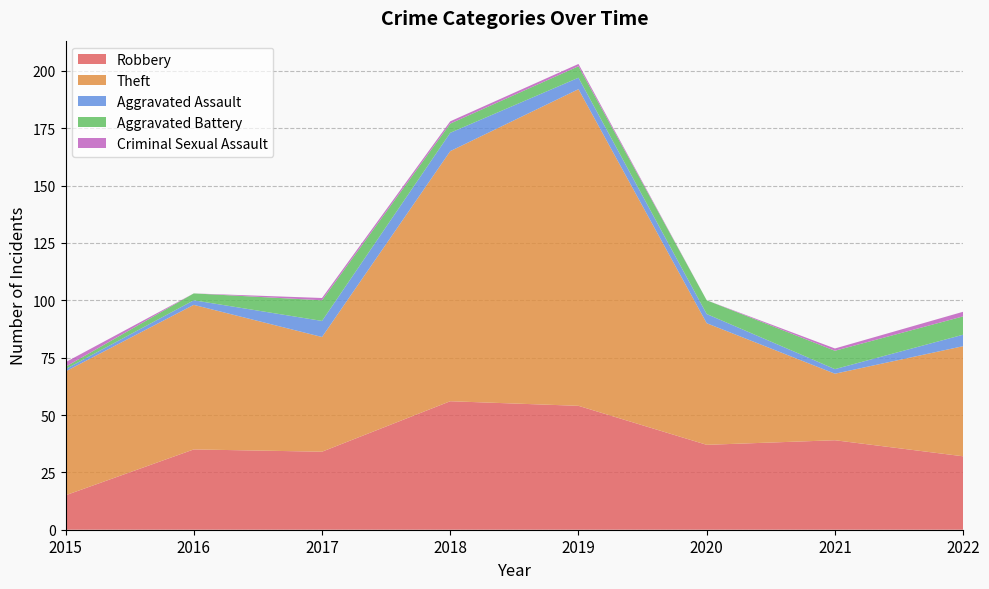

Reading left to right, transcribe all the data shown in this chart.

Robbery: 15	35	34	56	54	37	39	32
Theft: 54	63	50	109	138	53	29	48
Aggravated Assault: 1	2	7	8	5	4	2	5
Aggravated Battery: 1	3	9	4	5	6	8	8
Criminal Sexual Assault: 2	0	1	1	1	0	1	2